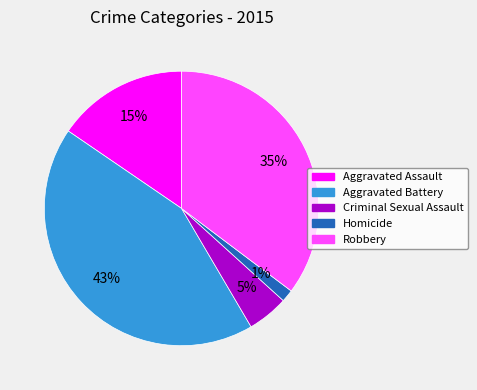

To the nearest percent, what is the combined percentage of Robbery and Aggravated Assault?

51%